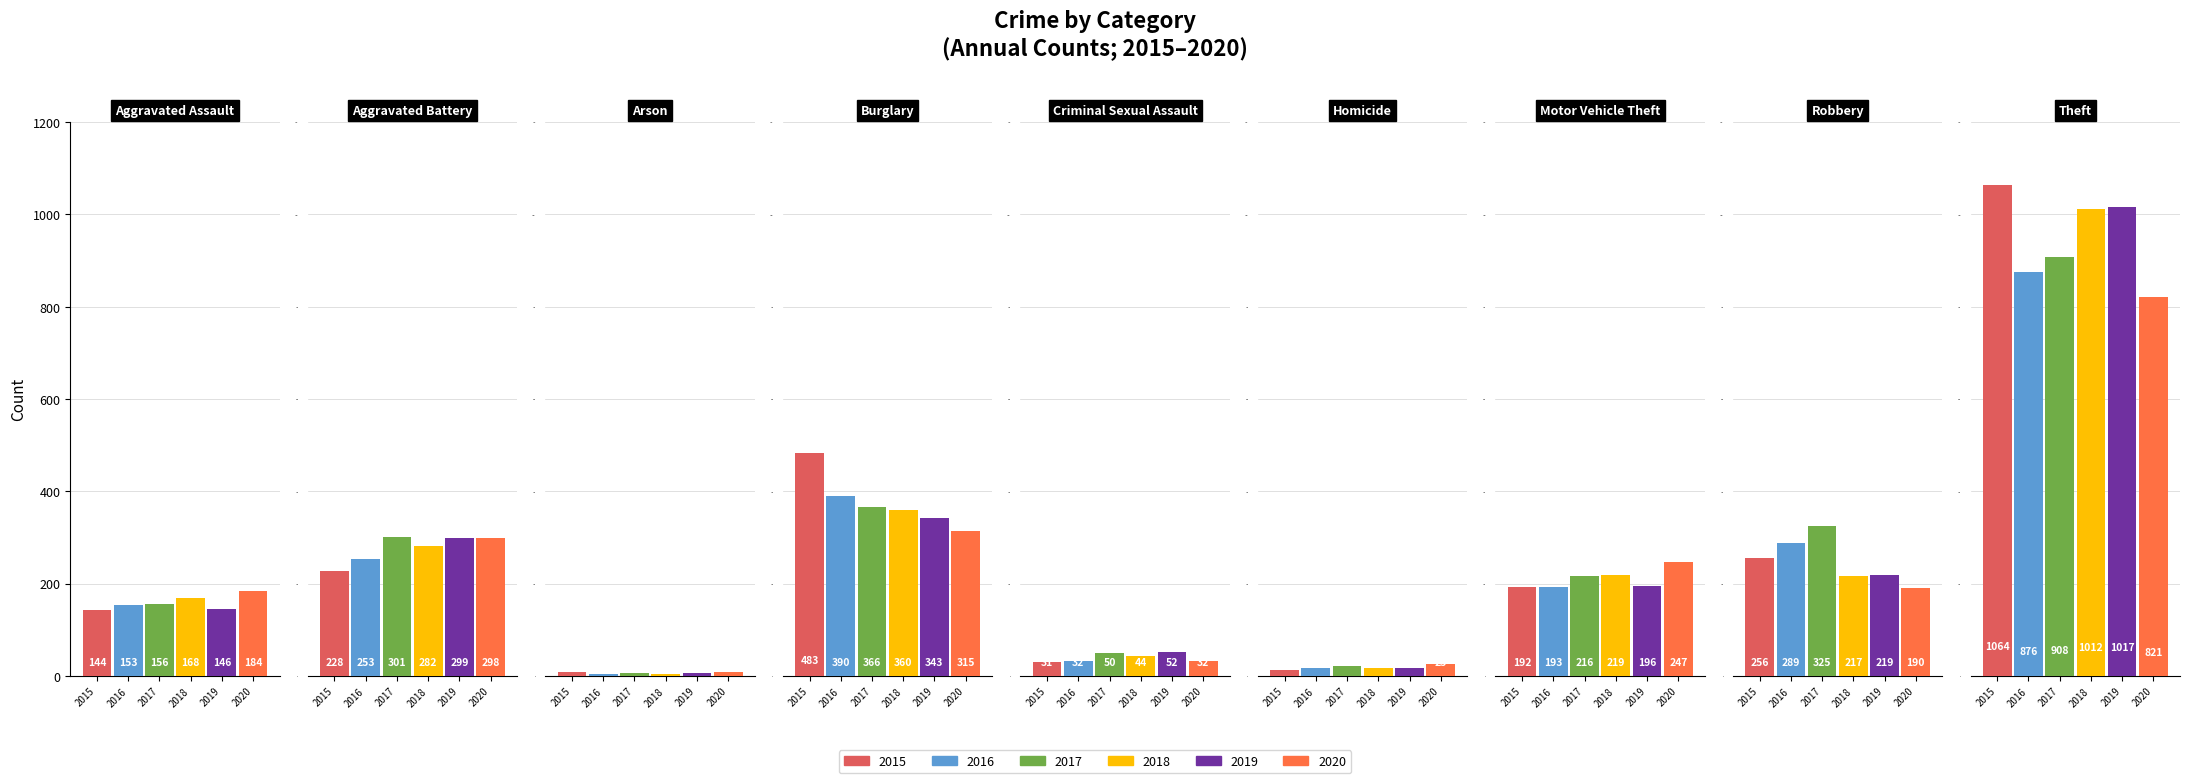

Which series has the widest spread of values?

2015